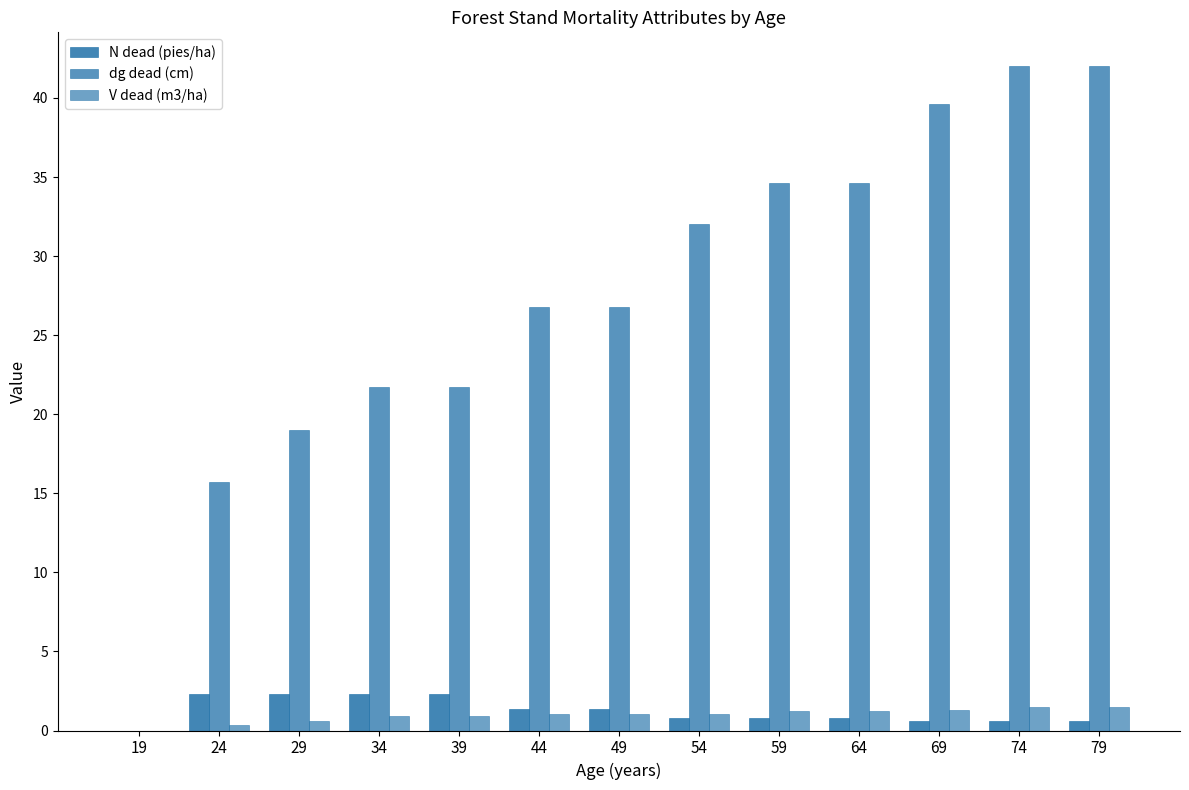

How many positive values does the N dead (pies/ha) series have?

12